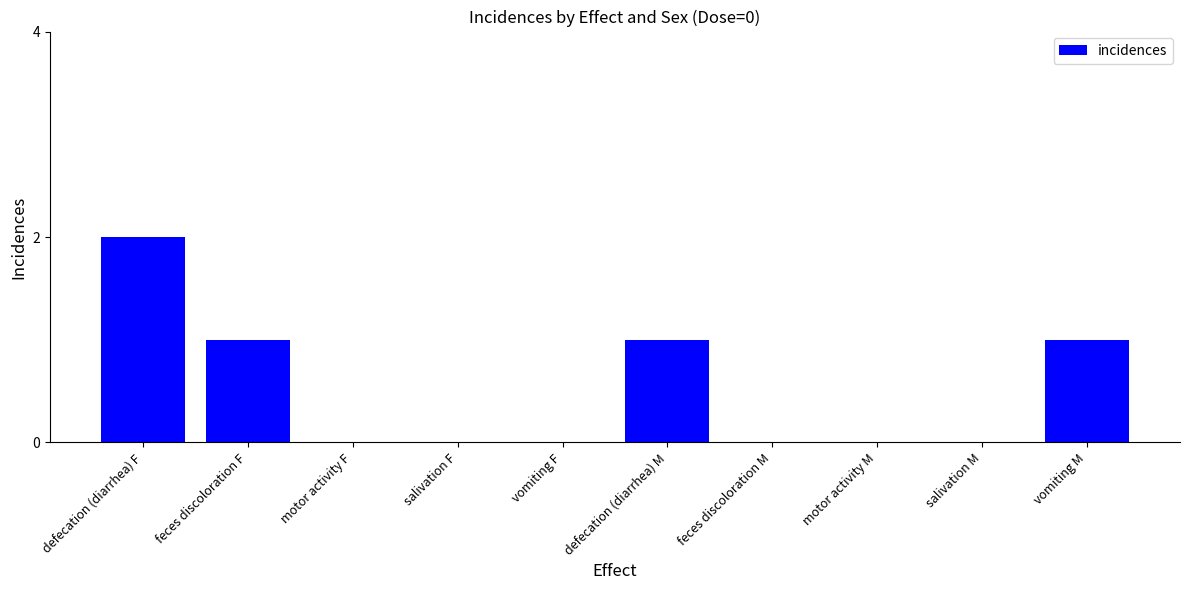

Between defecation (diarrhea) F and salivation M, which is larger?

defecation (diarrhea) F